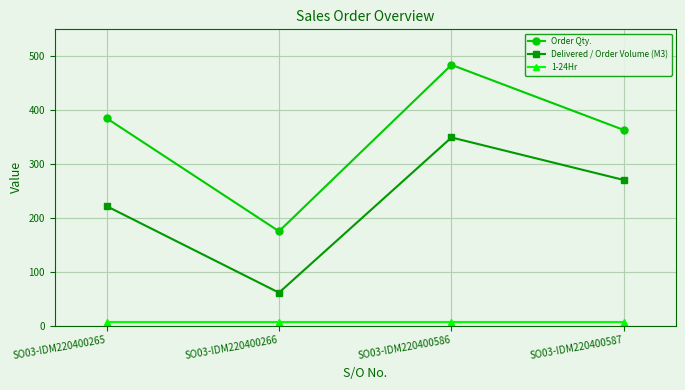

The 1-24Hr series shows 7.0 at SO03-IDM220400266. True or false?

True